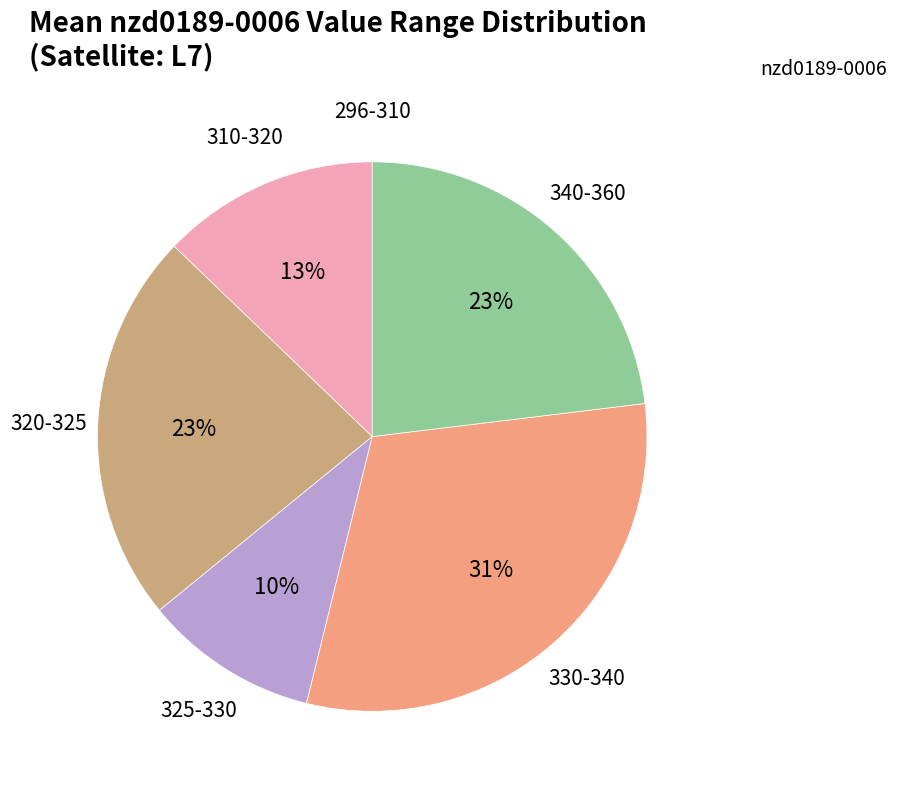

Is it true that 310-320 is 13% of the pie?

True